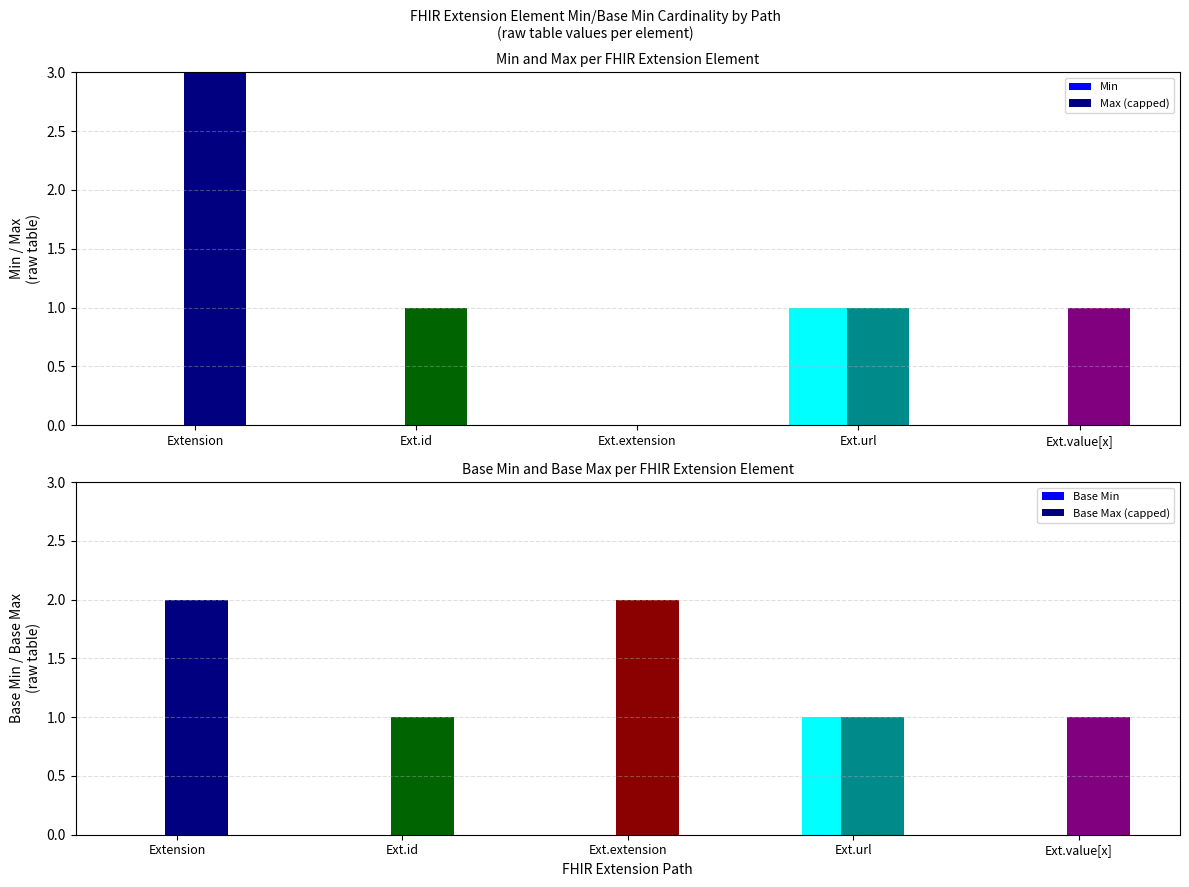

Between Extension and Ext.url, which series saw the biggest shift?

Max (capped at 2)